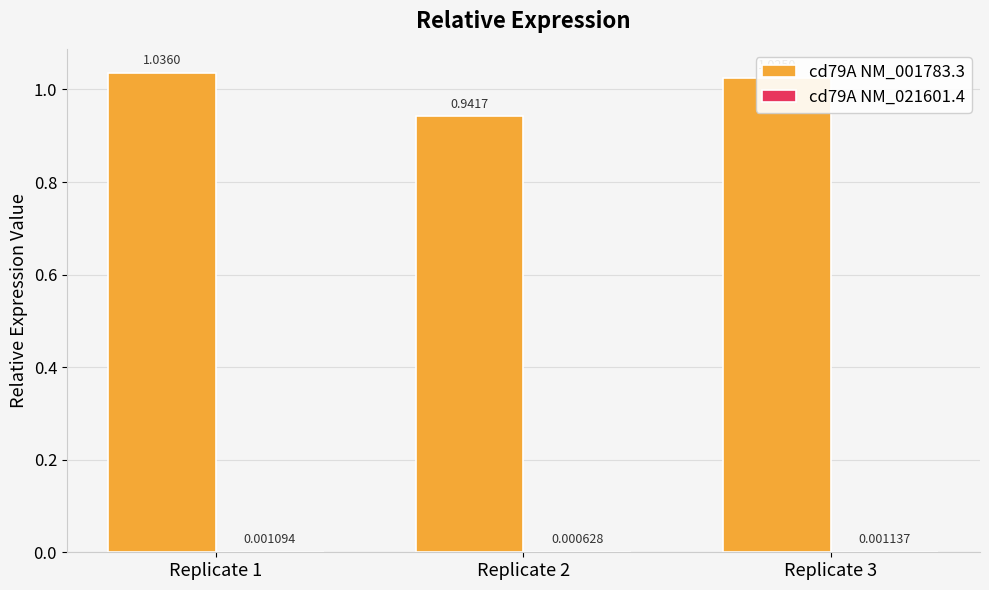

Which series has the largest total across all categories?

cd79A NM_001783.3